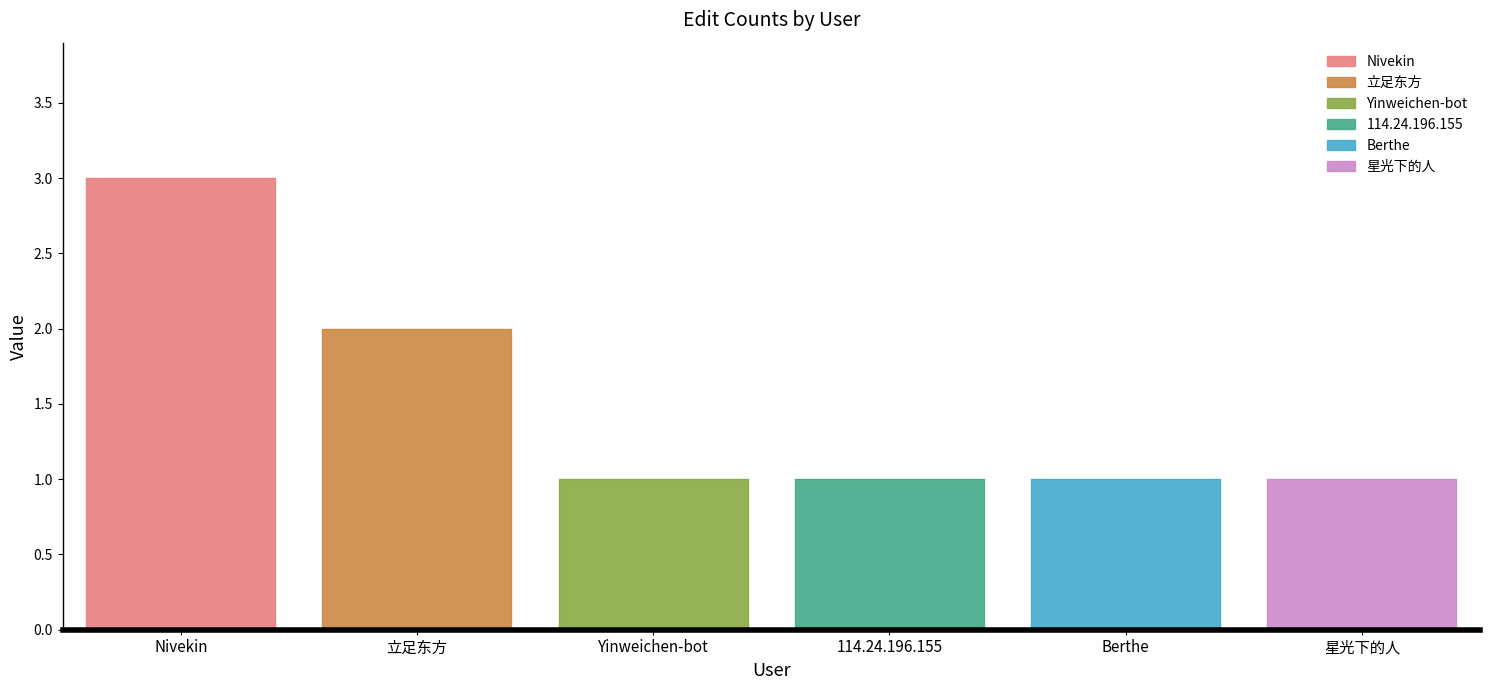

What is the difference between the maximum and second lowest values?

2